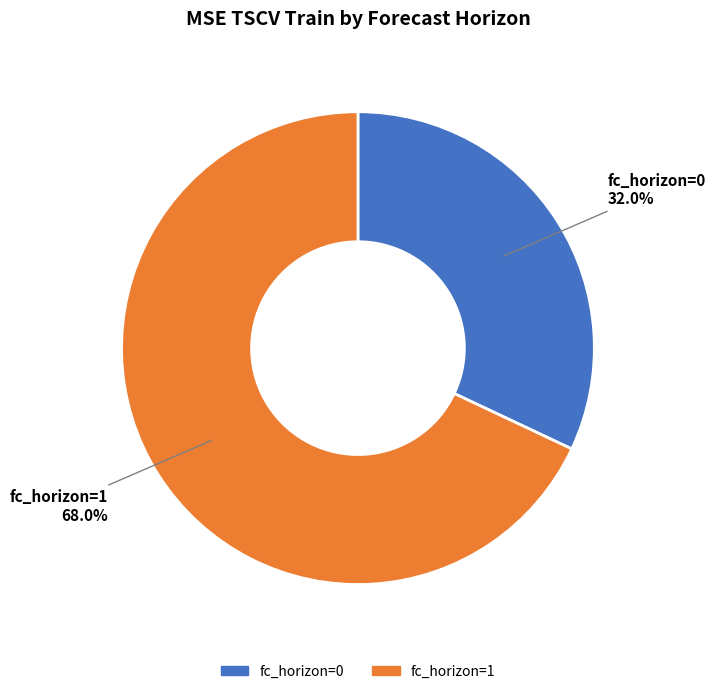

Which slice is the largest?

fc_horizon=1